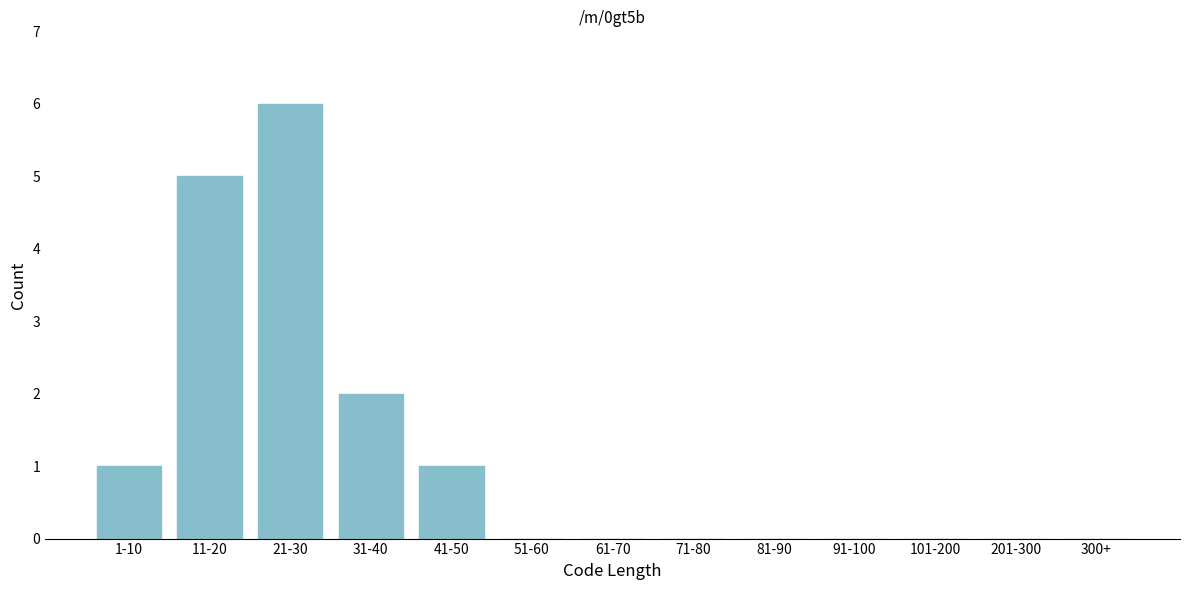

Reading left to right, what are all the values shown in this chart?

1-10=1	11-20=5	21-30=6	31-40=2	41-50=1	51-60=0	61-70=0	71-80=0	81-90=0	91-100=0	101-200=0	201-300=0	300+=0